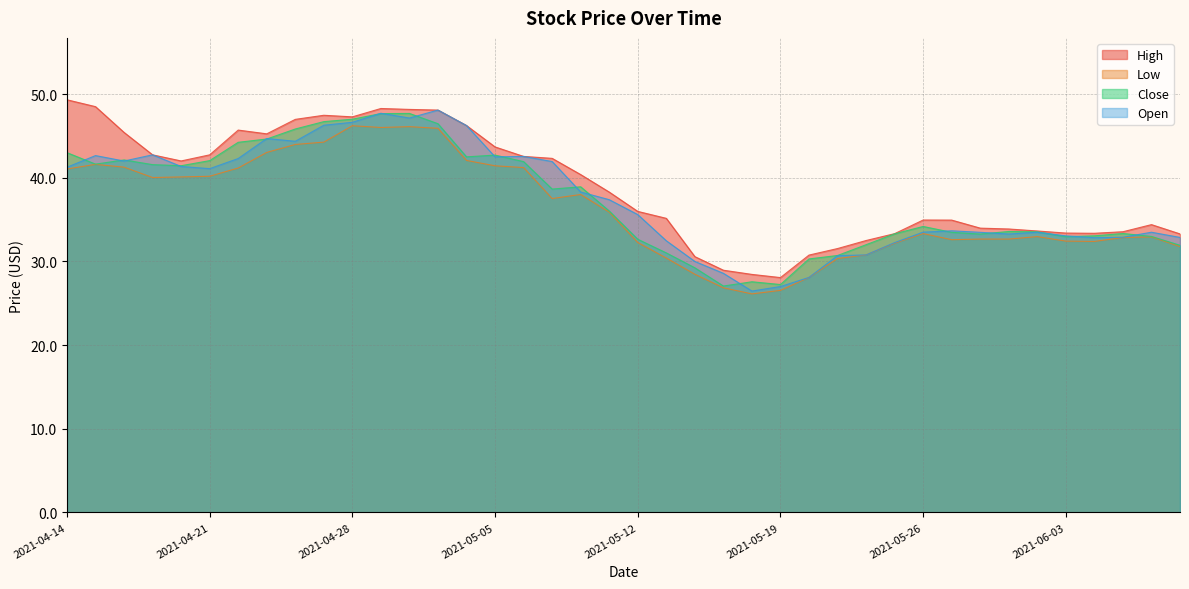

Read the Open value at 2021-06-09.

32.9